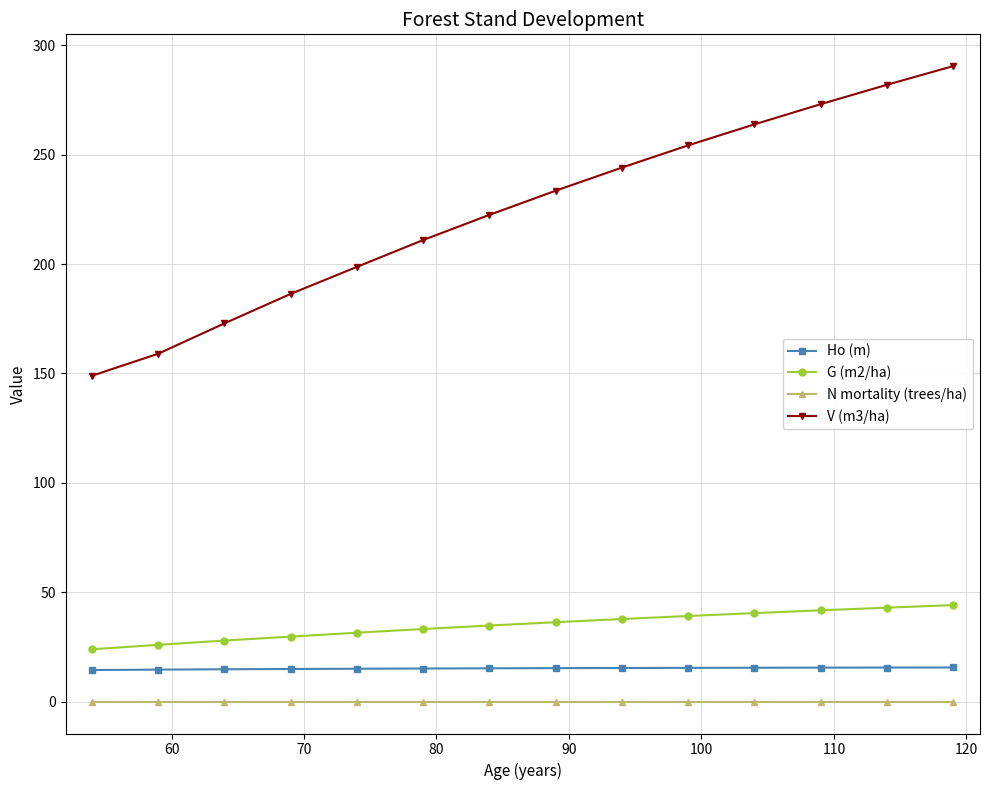

What is the value of the V (m3/ha) point at the 9th from the left?

244.1